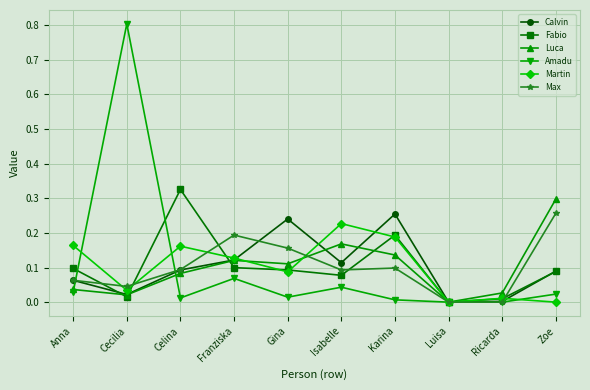

What is the label of the 9th point from the left?

Ricarda